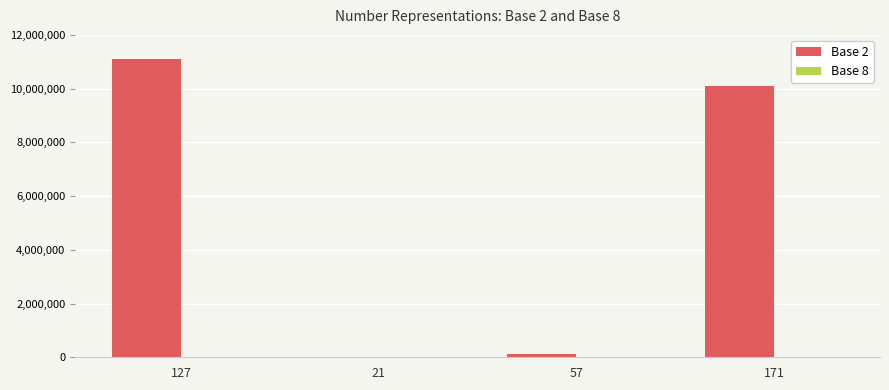

The value of Base 2 at 171 is 10101011. True or false?

True